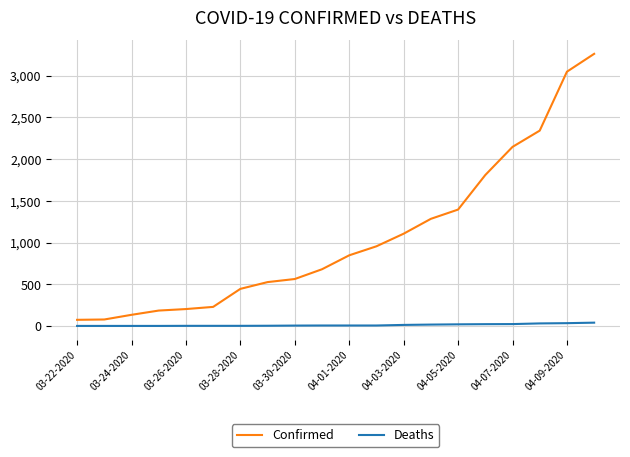

What is the difference between the maximum and minimum values in the Confirmed series?

3187